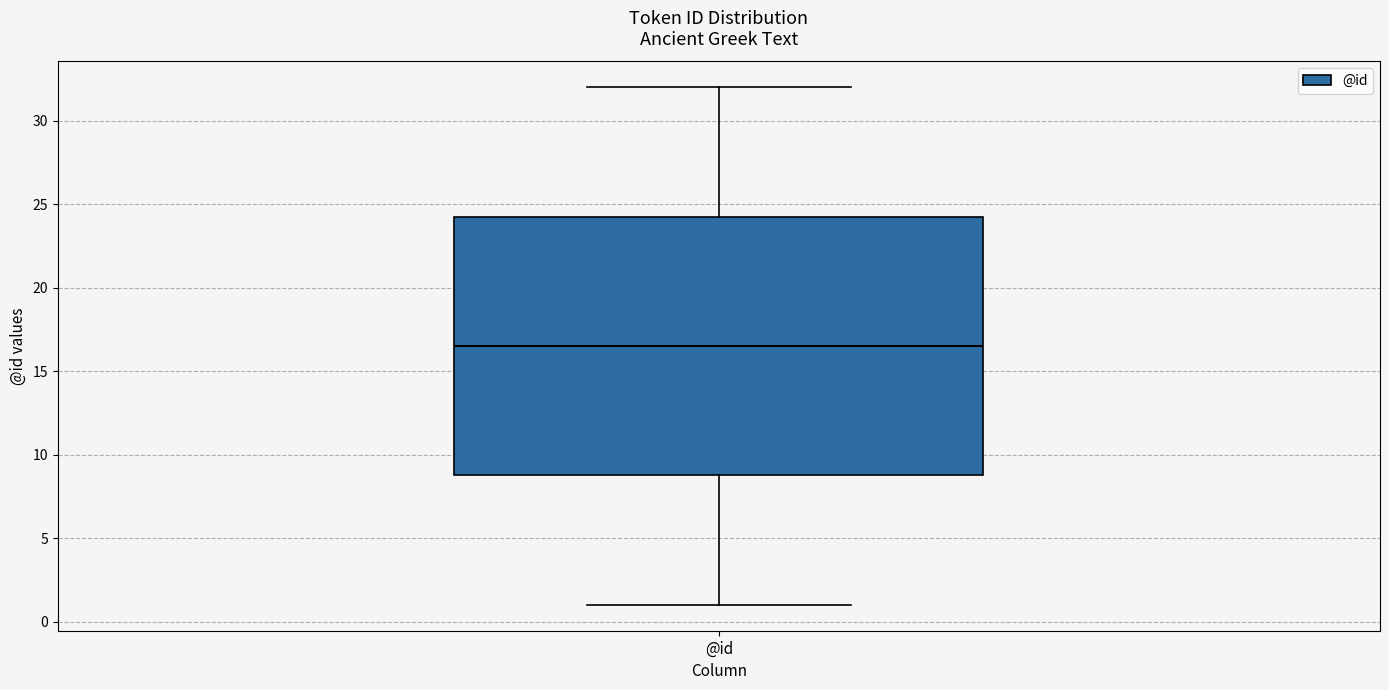

Where does the median line of the box for @id sit on the y-axis? The values are not printed on the chart, so give them approximately, as read against the axis.

16.5